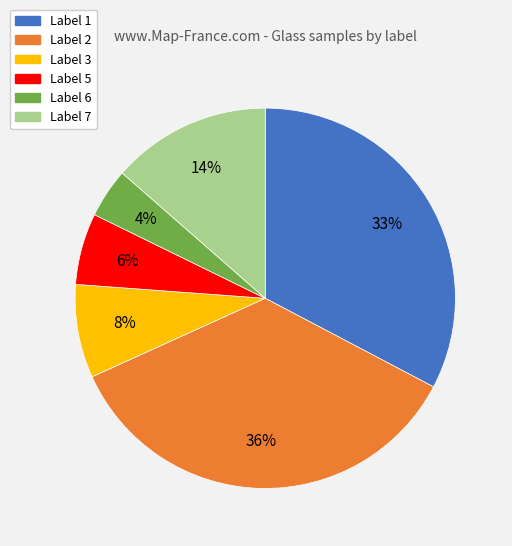

To the nearest percent, what is the average slice percentage?

17%